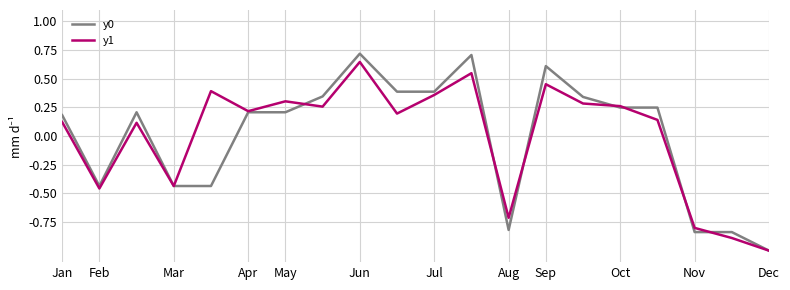

What are all the series names shown in the legend?

y0, y1